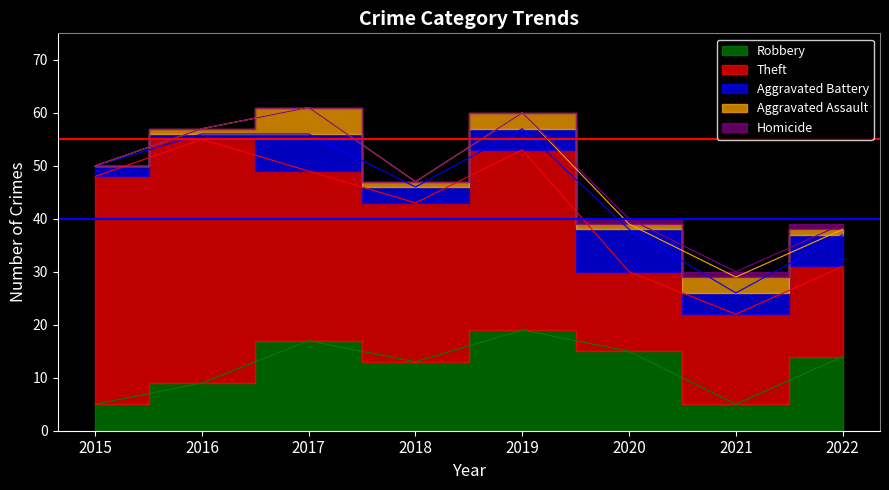

How many lines are shown in the chart?

5